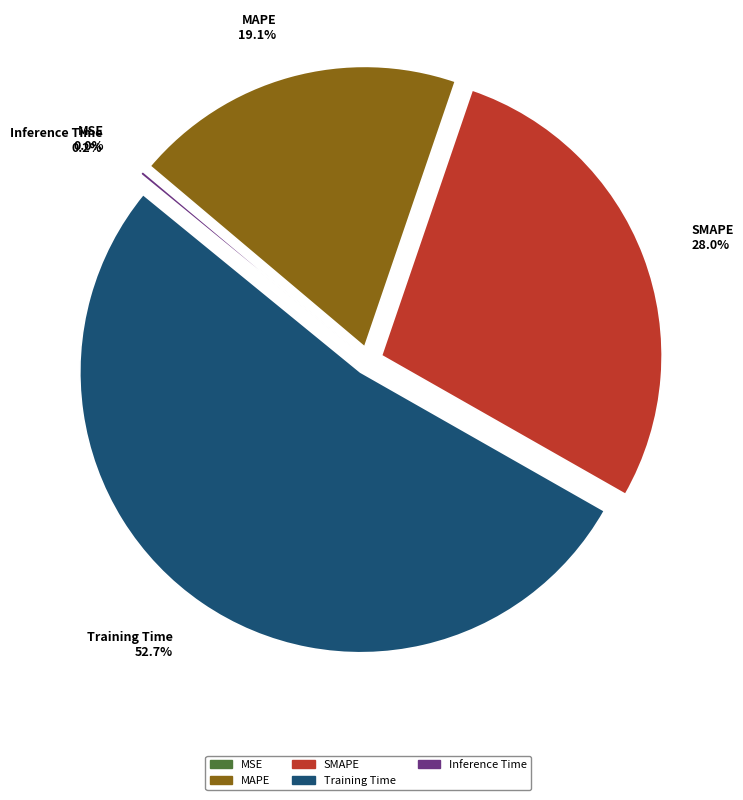

Which slice is the largest?

Training Time